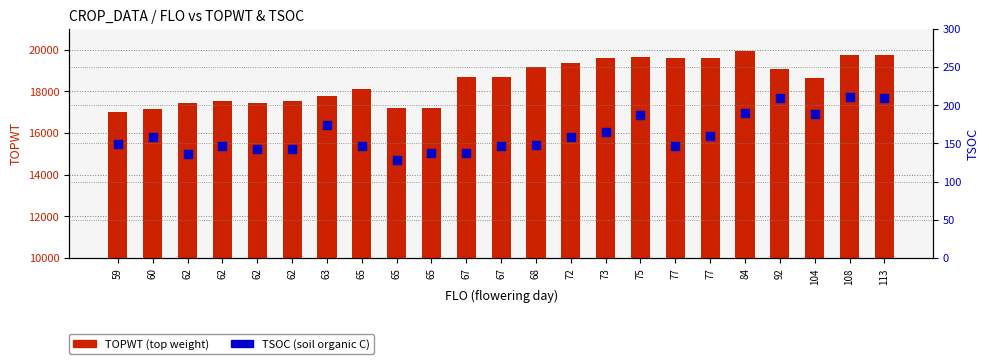

Is the value of TSOC (soil organic C) at 59 greater than the value of TOPWT (top weight) at 73?

No